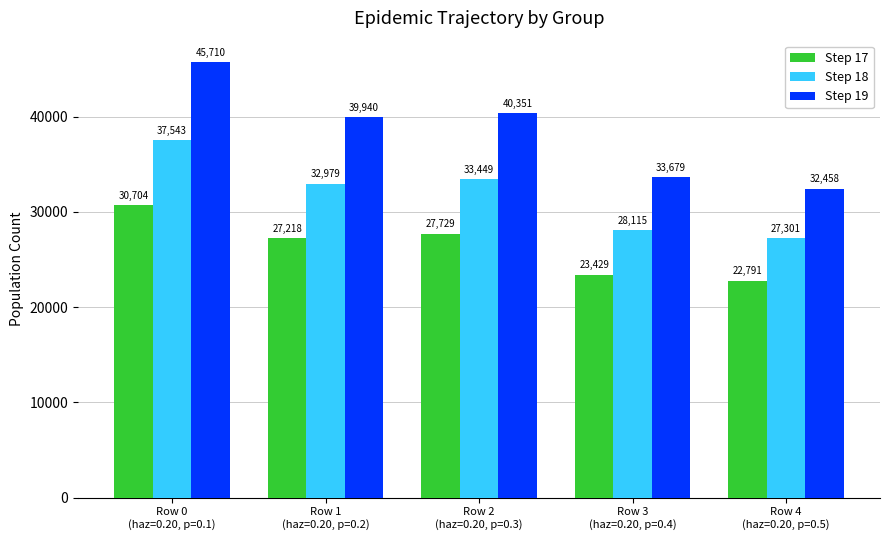

Read the Step 17 value at Row 4
(haz=0.20, p=0.5), to the nearest 10.

22790